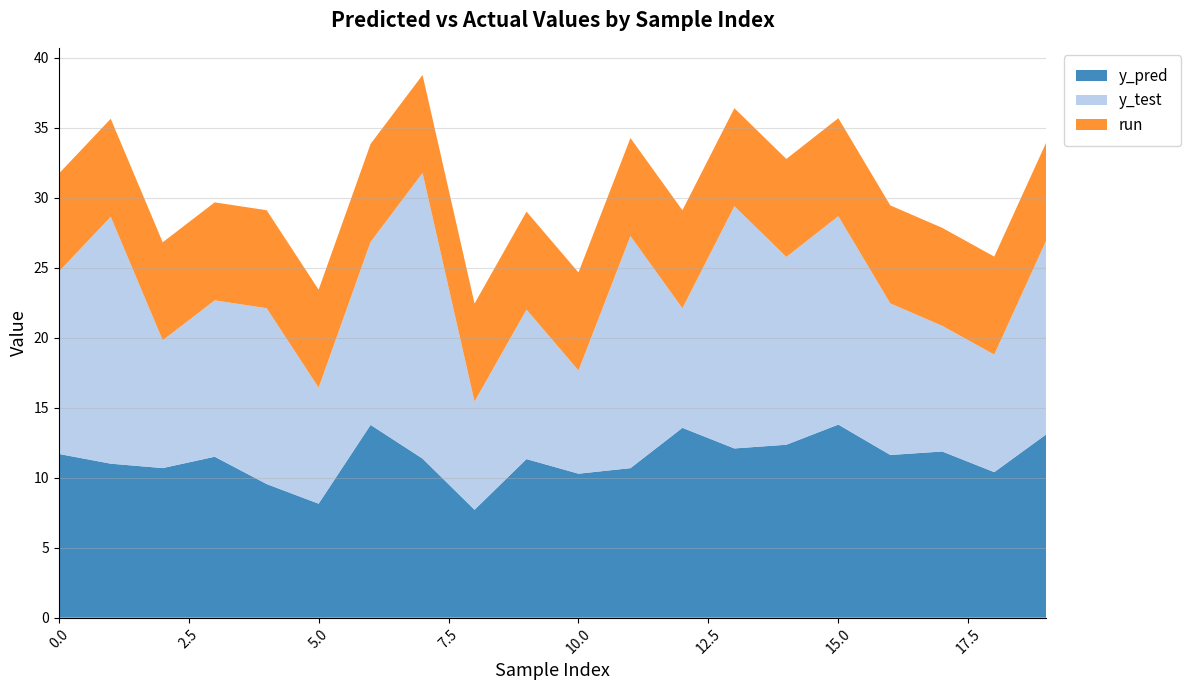

Reading left to right, extract all data points from this chart.

y_pred: 0=11.7	1=11.0	2=10.7	3=11.5	4=9.5	5=8.1	6=13.8	7=11.4	8=7.7	9=11.3	10=10.3	11=10.7	12=13.6	13=12.1	14=12.4	15=13.8	16=11.6	17=11.9	18=10.4	19=13.1
y_test: 0=13.0	1=17.6	2=9.1	3=11.2	4=12.6	5=8.3	6=13.1	7=20.4	8=7.7	9=10.7	10=7.4	11=16.6	12=8.5	13=17.3	14=13.4	15=14.9	16=10.8	17=9.0	18=8.4	19=13.9
run: 0=7.0	1=7.0	2=7.0	3=7.0	4=7.0	5=7.0	6=7.0	7=7.0	8=7.0	9=7.0	10=7.0	11=7.0	12=7.0	13=7.0	14=7.0	15=7.0	16=7.0	17=7.0	18=7.0	19=7.0